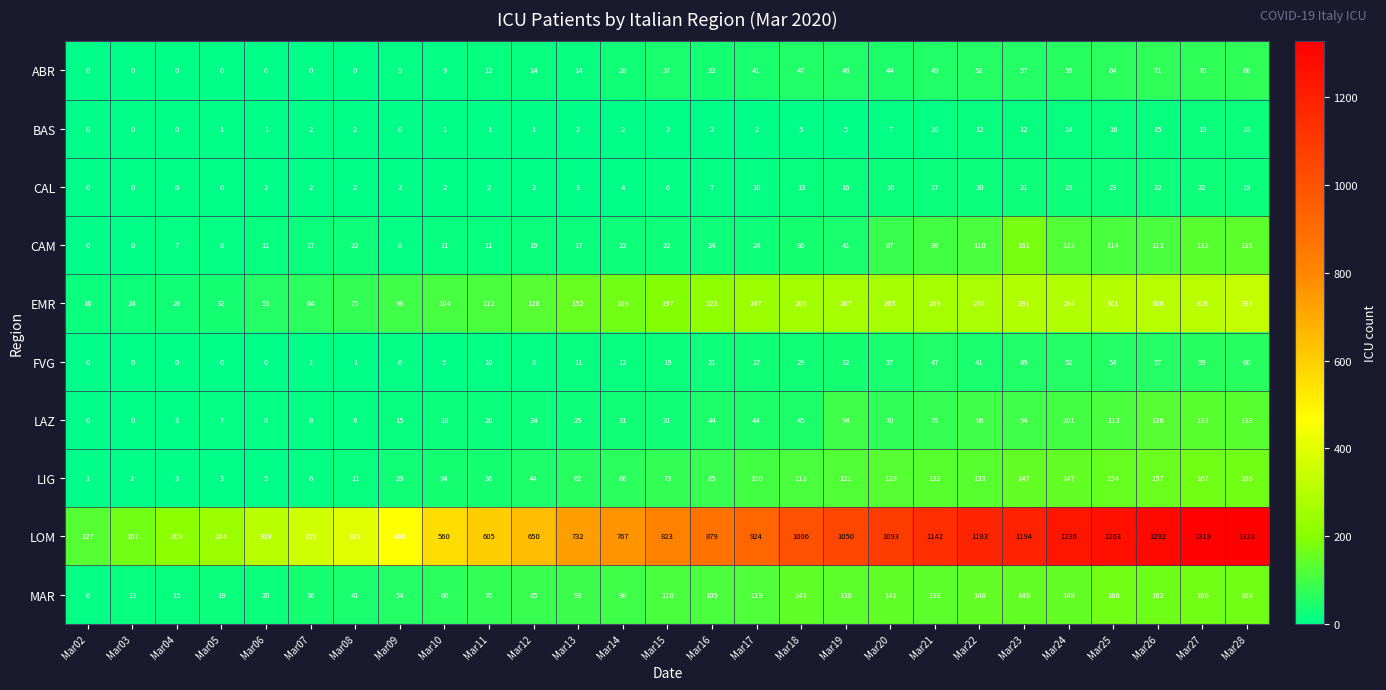

Which series has the largest total across all categories?

LOM